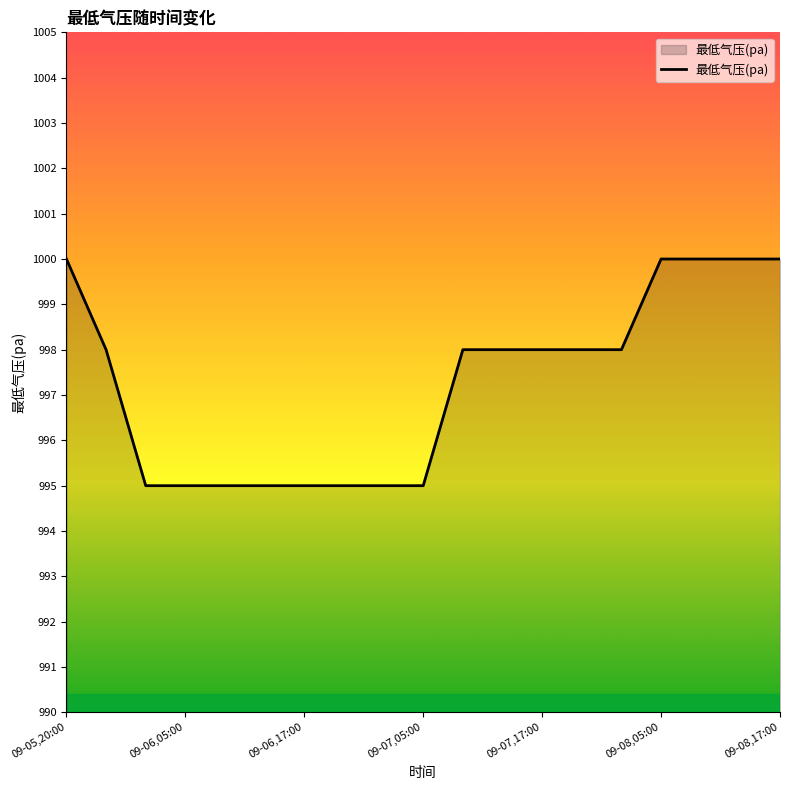

What is the greatest value displayed?

1000